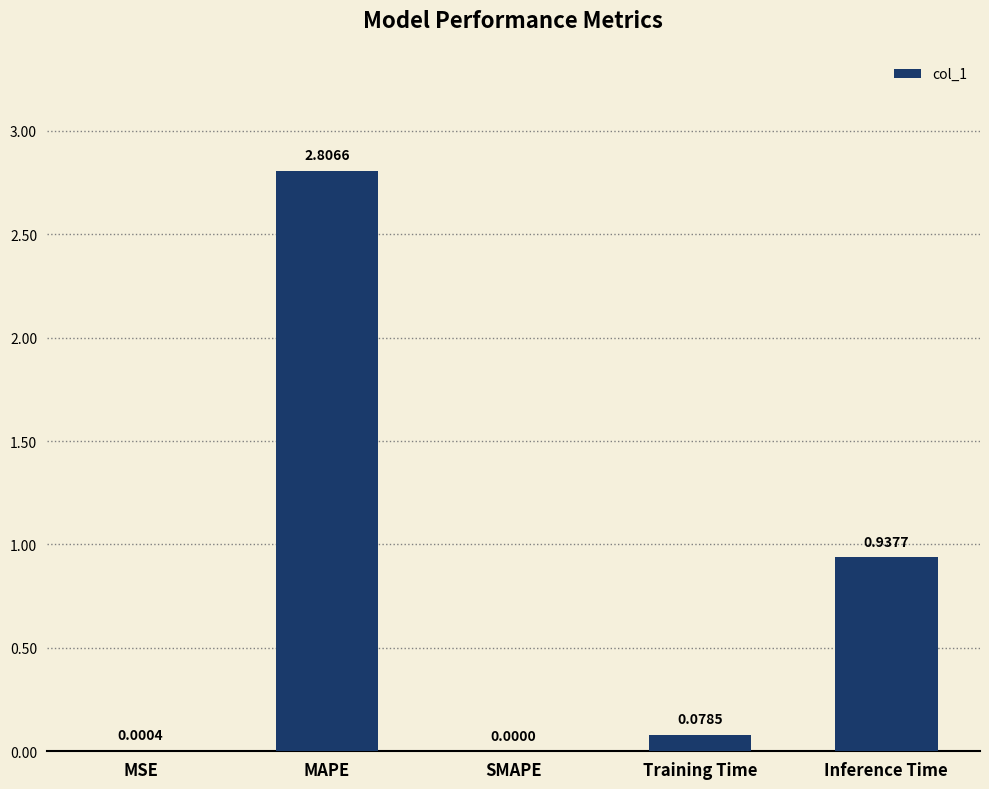

Which category has the highest value across all series?

MAPE